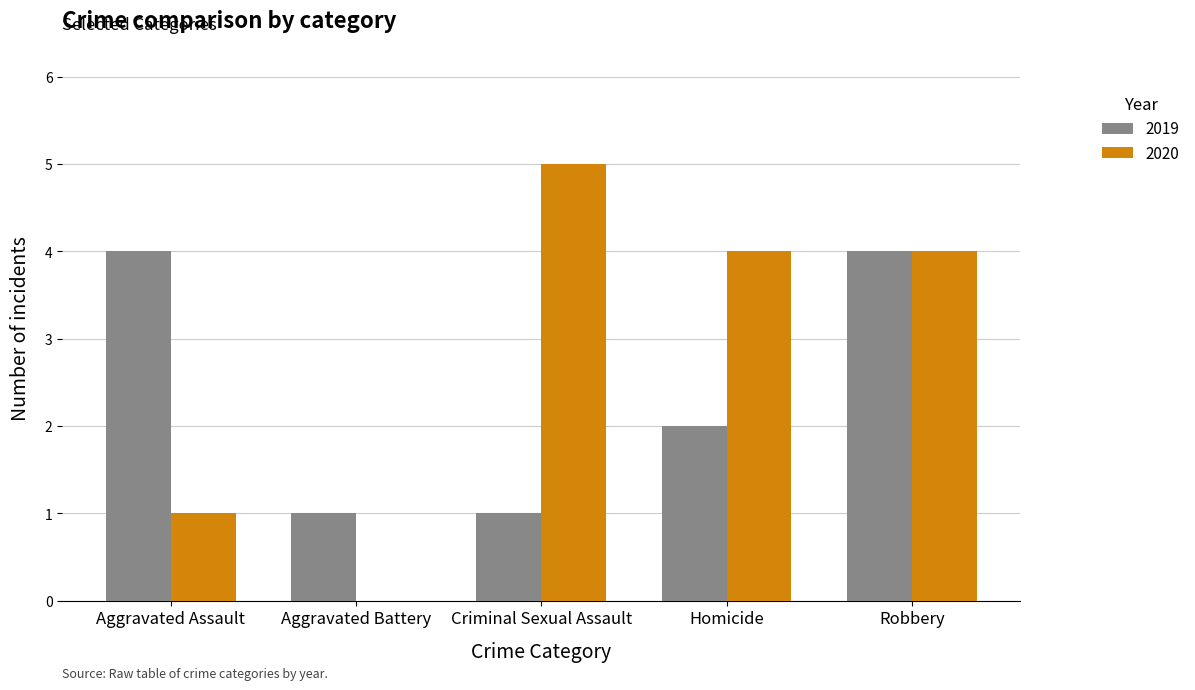

The 2020 series shows 9 at Criminal Sexual Assault. True or false?

False